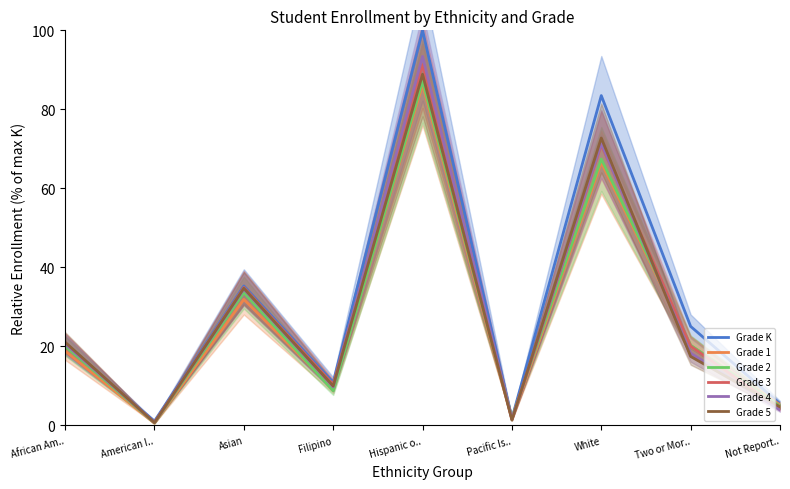

The value of Grade 3 at Not Report.. is 2.9. True or false?

False